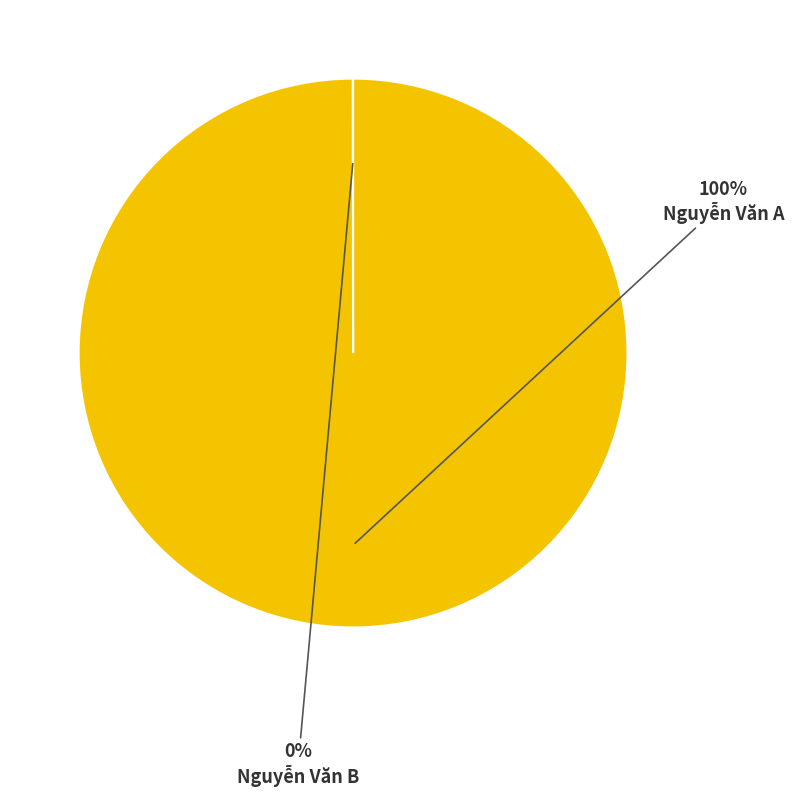

Which slice is the largest?

Nguyễn Văn A